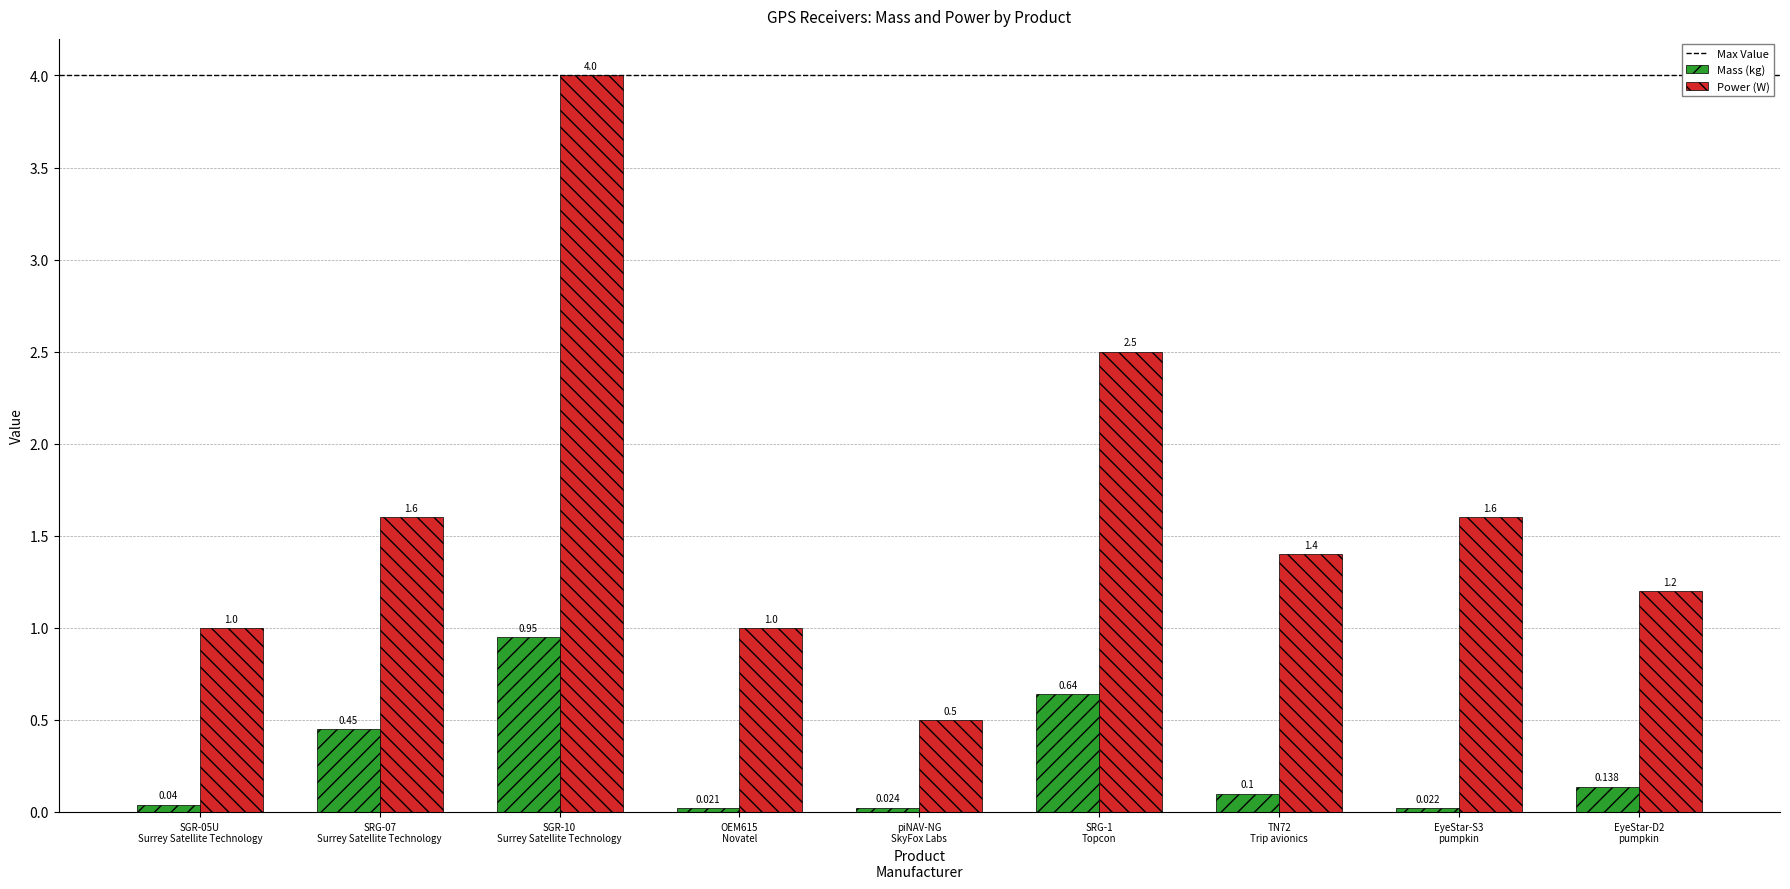

What is the label of the 9th bar from the right?

SGR-05U
Surrey Satellite Technology